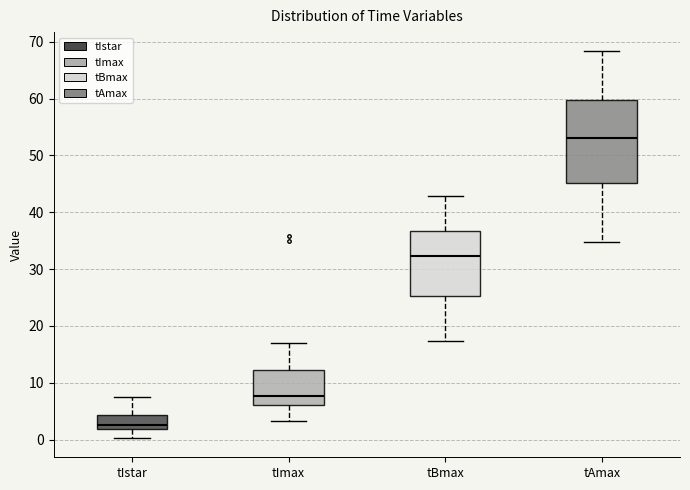

Reading left to right, read every box against the y-axis: the position of its median line, the range the box covers, and the ends of its whiskers. The values are not printed on the chart, so give them approximately, as read against the axis.

tIstar: median 3, box 2 to 4, whiskers 0 to 8
tImax: median 8, box 6 to 12, whiskers 3 to 17
tBmax: median 32, box 25 to 37, whiskers 17 to 43
tAmax: median 53, box 45 to 60, whiskers 35 to 68